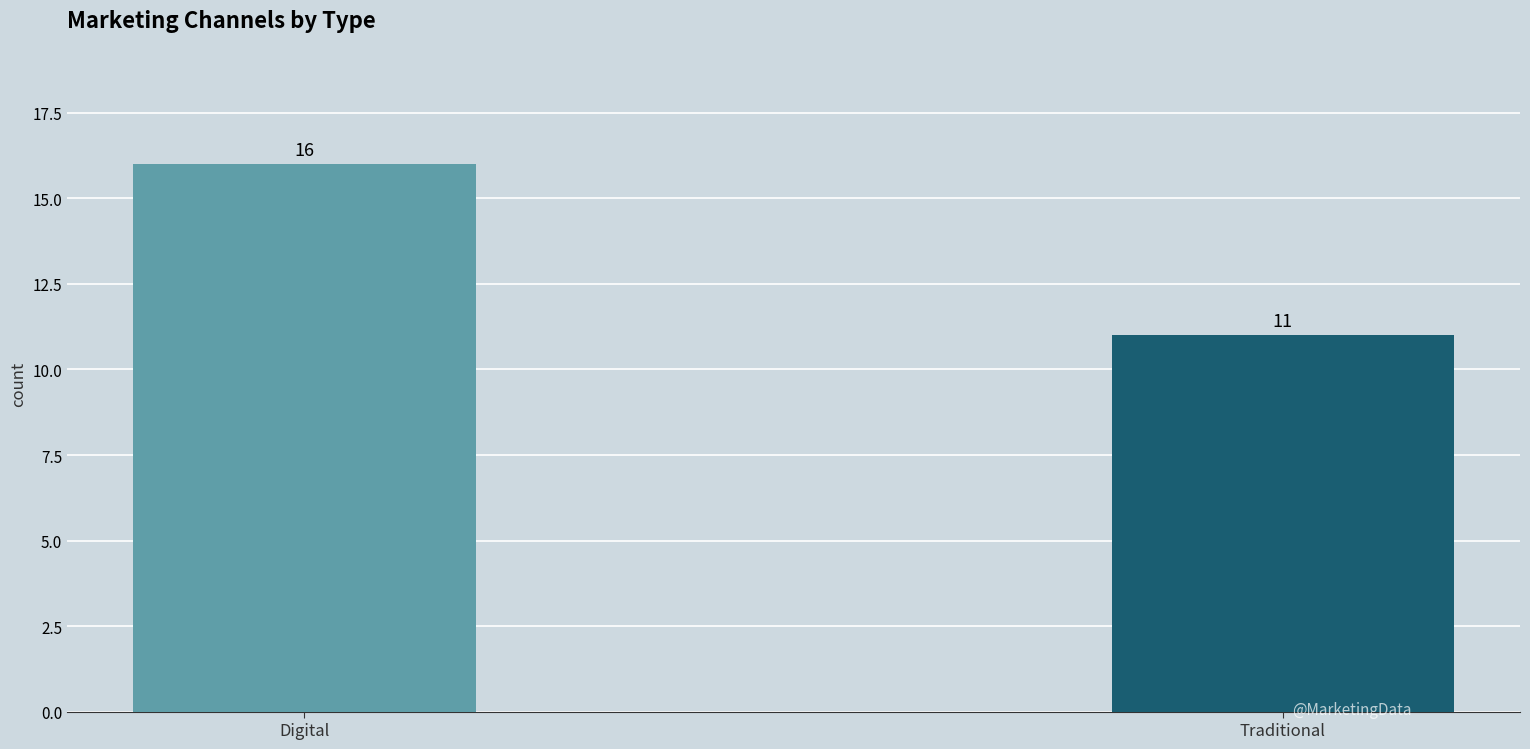

What is the greatest value displayed?

16